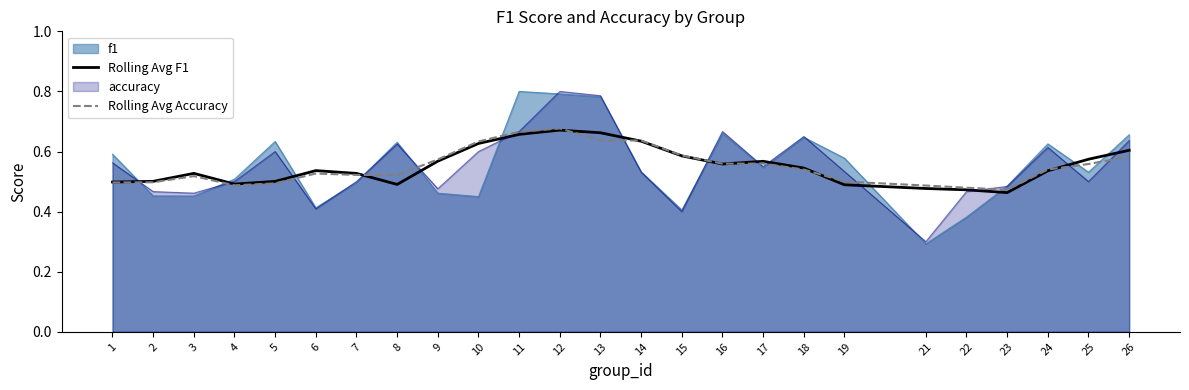

The value of Rolling Avg F1 at 6 is 0.3. True or false?

False